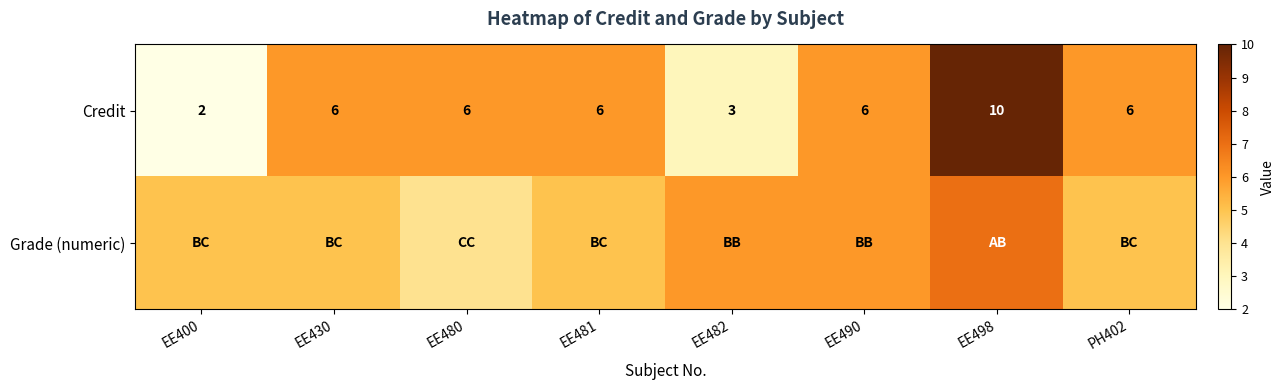

What is the maximum value shown in the chart?

10